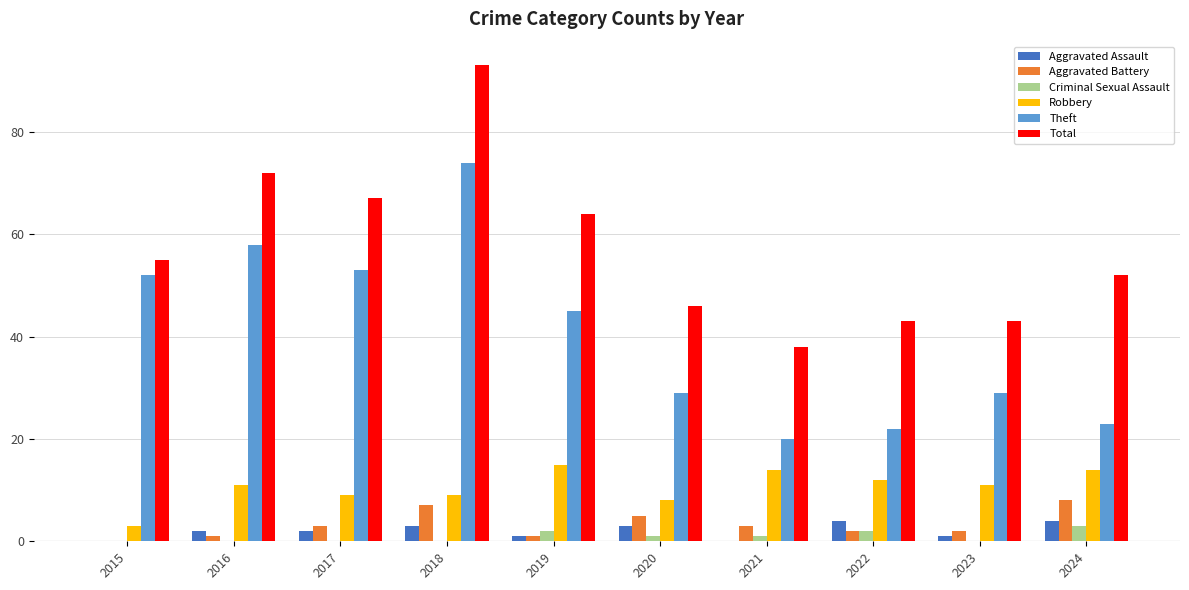

What is the sum of all Robbery values?

106